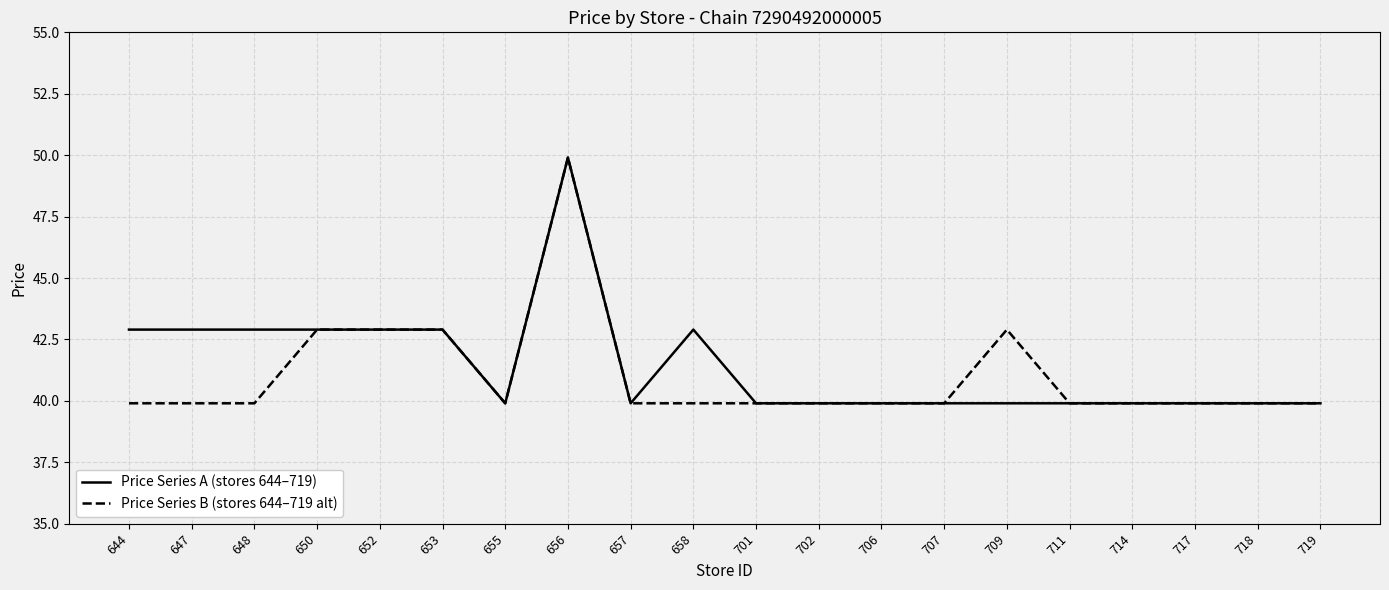

What are all the series names shown in the legend?

Price Series A (stores 644–719), Price Series B (stores 644–719 alt)